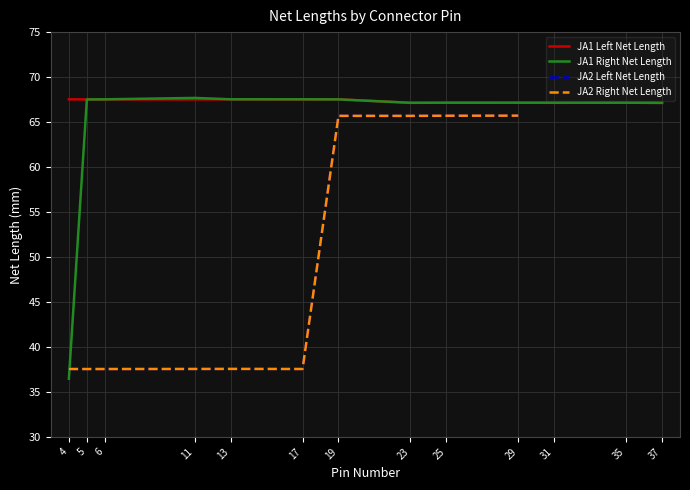

Count the number of categories in the chart.

13